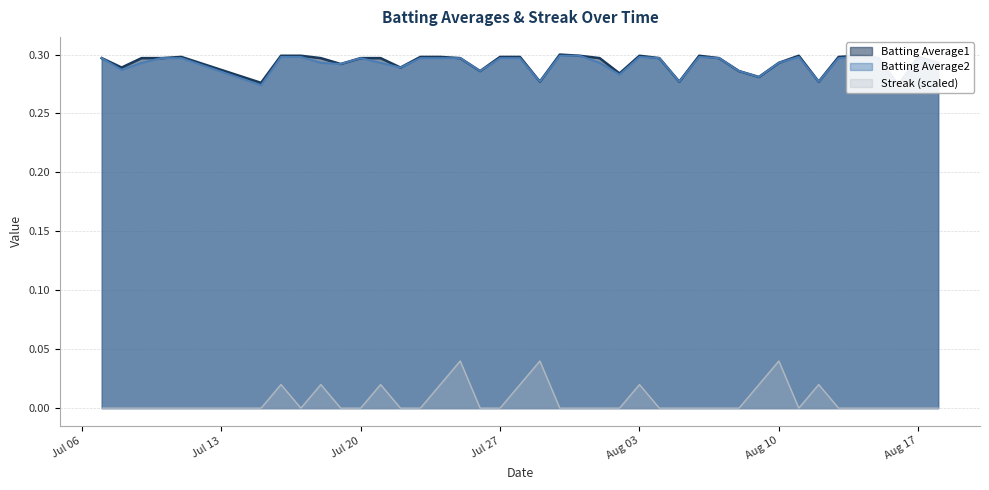

The Batting Average2 series shows 0.1 at 2010-07-29. True or false?

False